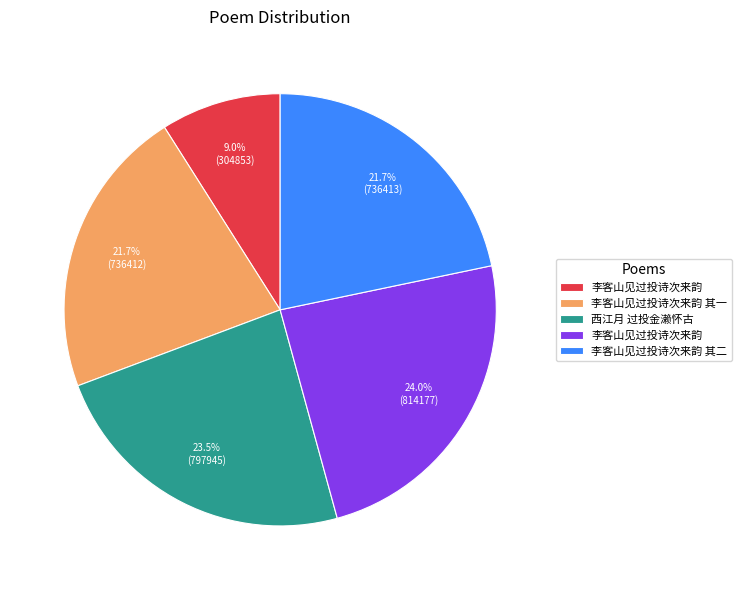

Is there any slice that represents more than half of the pie?

No